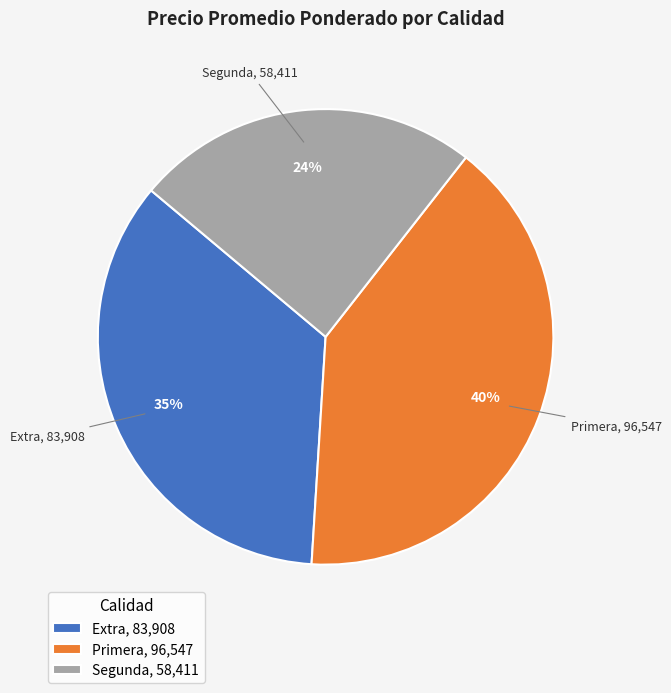

To the nearest percent, what is the difference between the Primera, 96,547 and Extra, 83,908 slice percentages?

5%